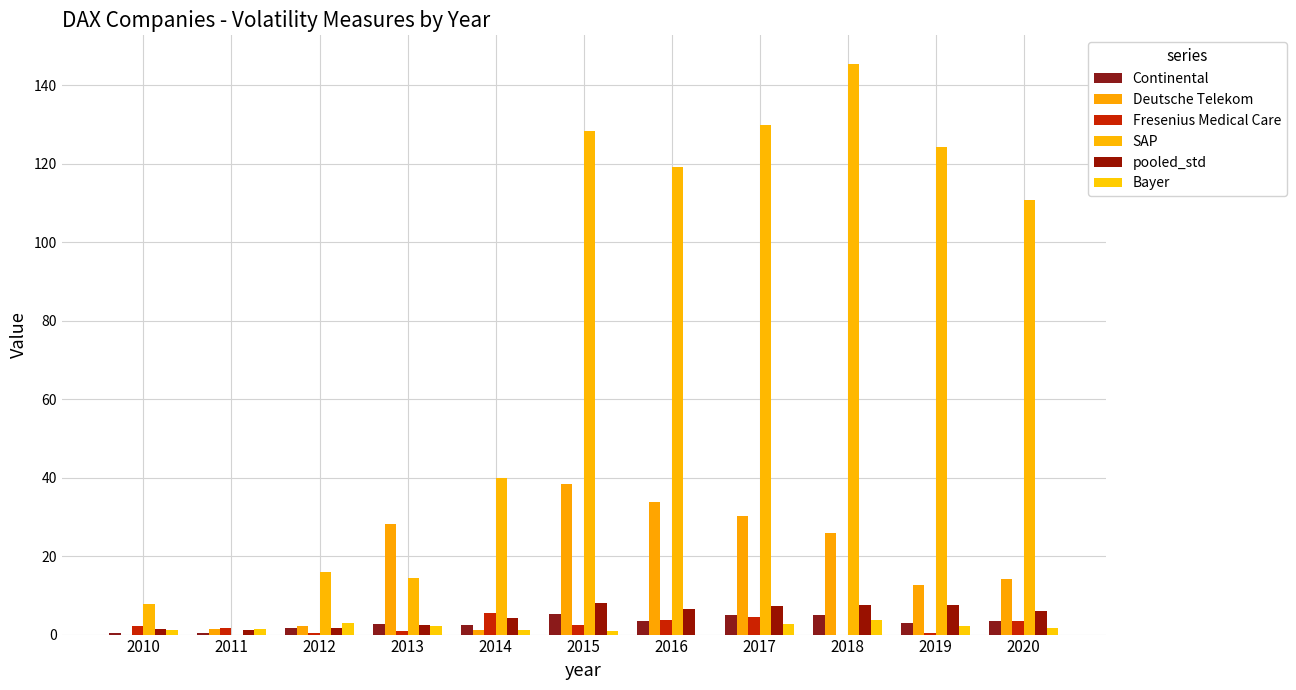

What is the highest value of the Deutsche Telekom series?

38.5